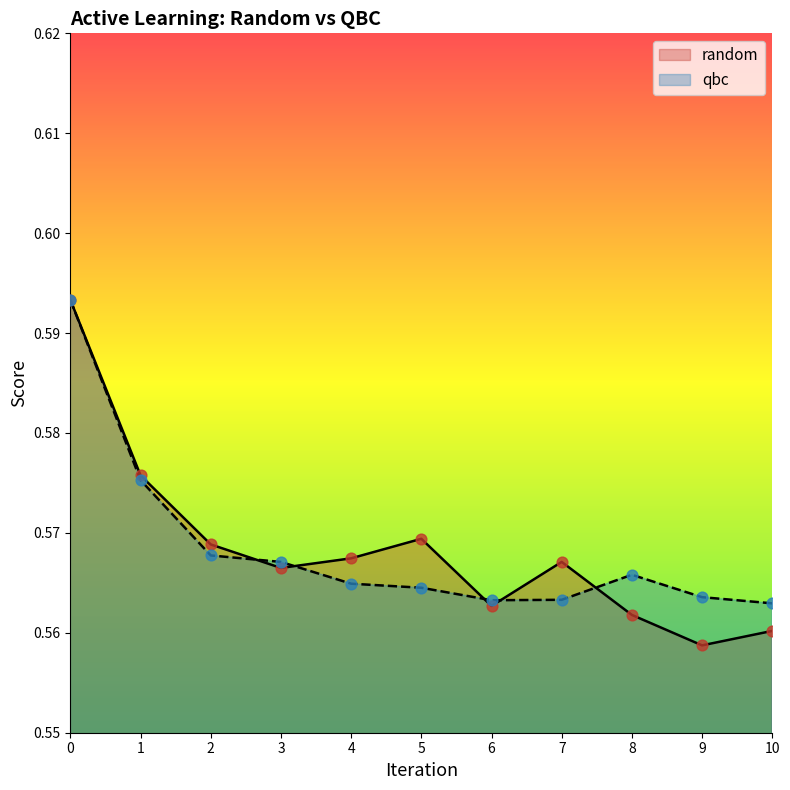

Which series has the largest Y range (max minus min)?

random